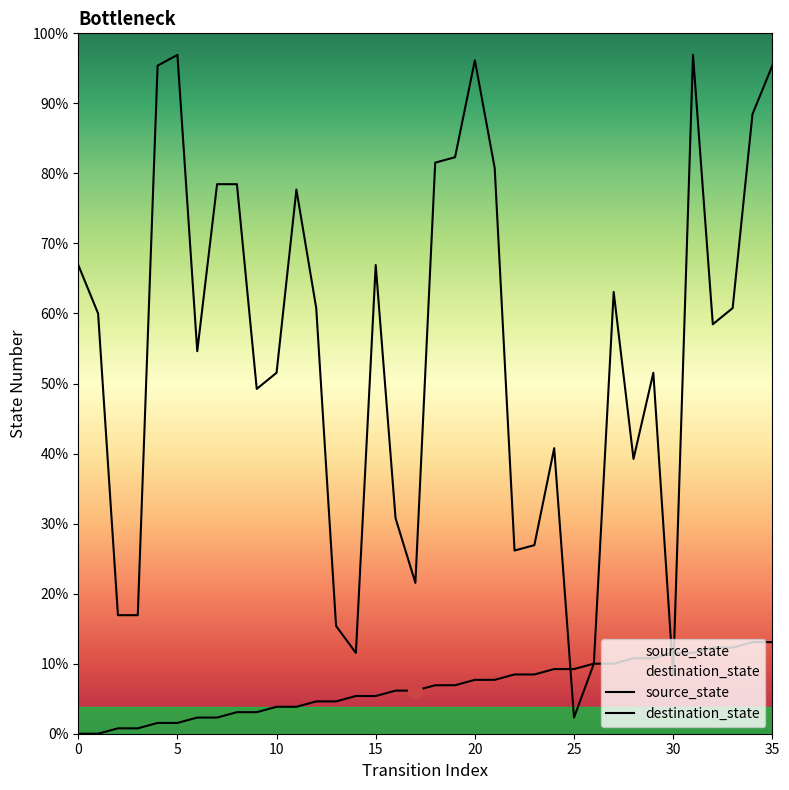

Which series has the largest range (max minus min)?

destination_state